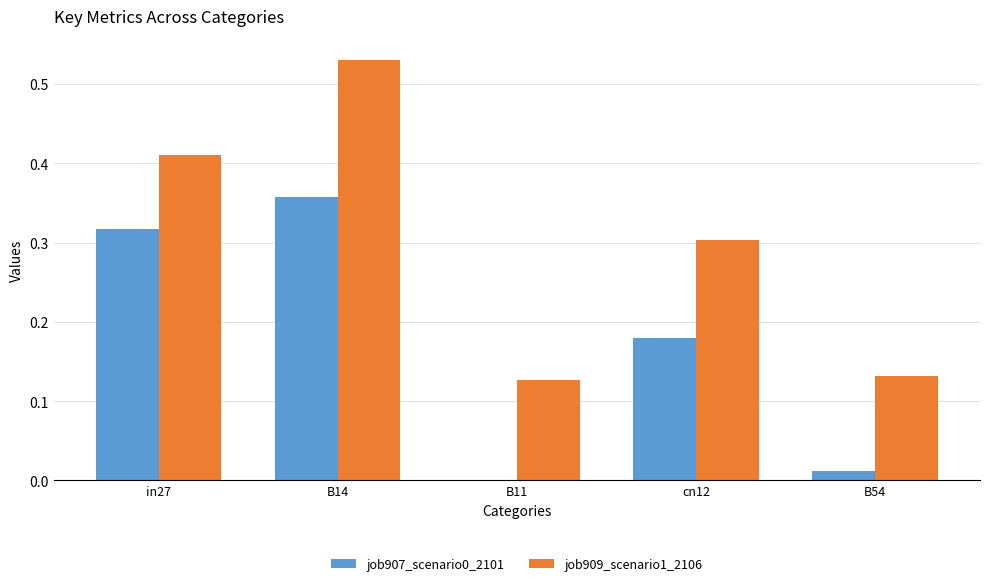

The job909_scenario1_2106 series shows 0.5 at cn12. True or false?

False